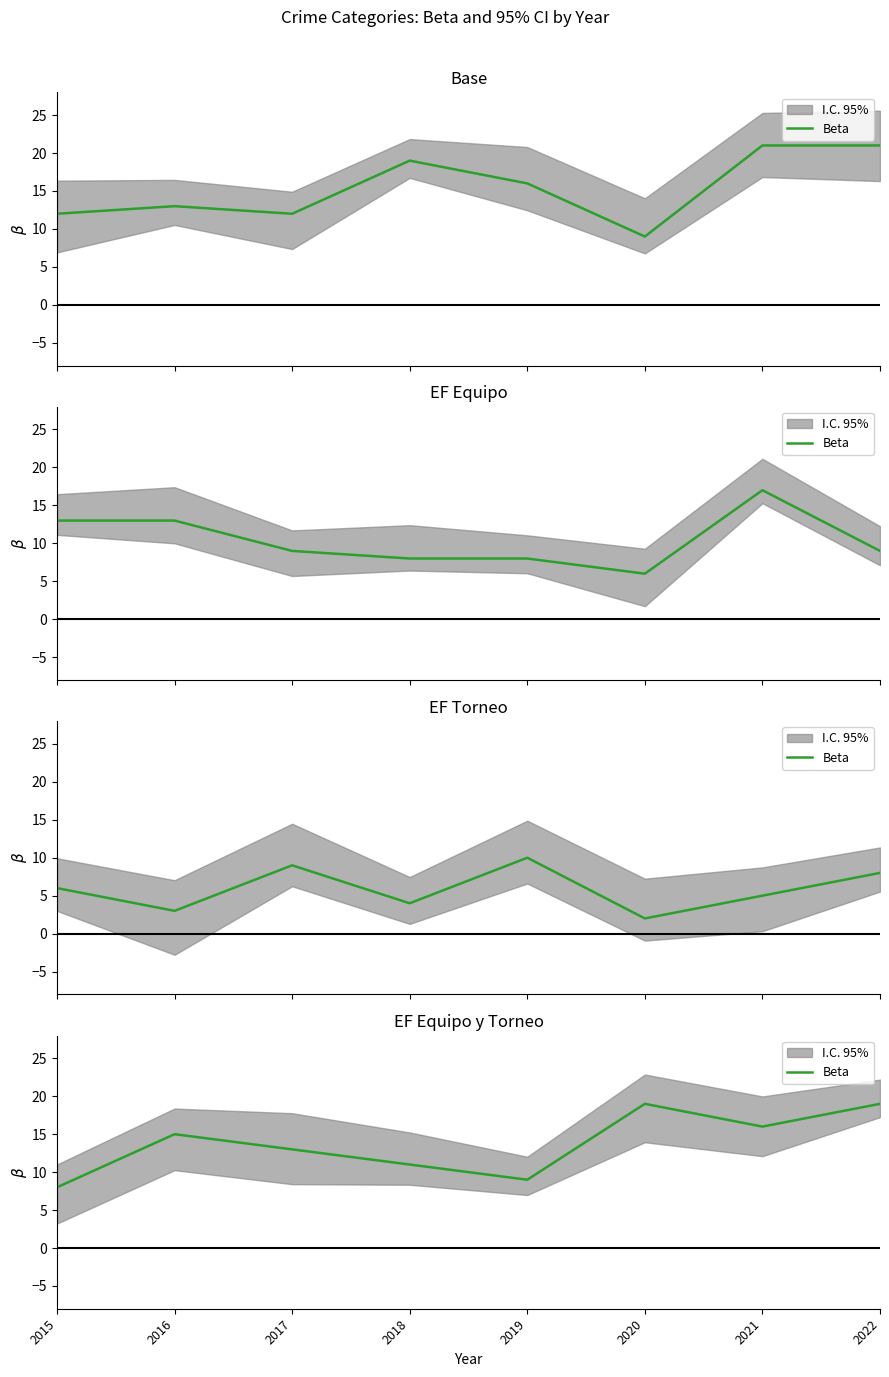

What is the value of the 2nd point from the left?

15